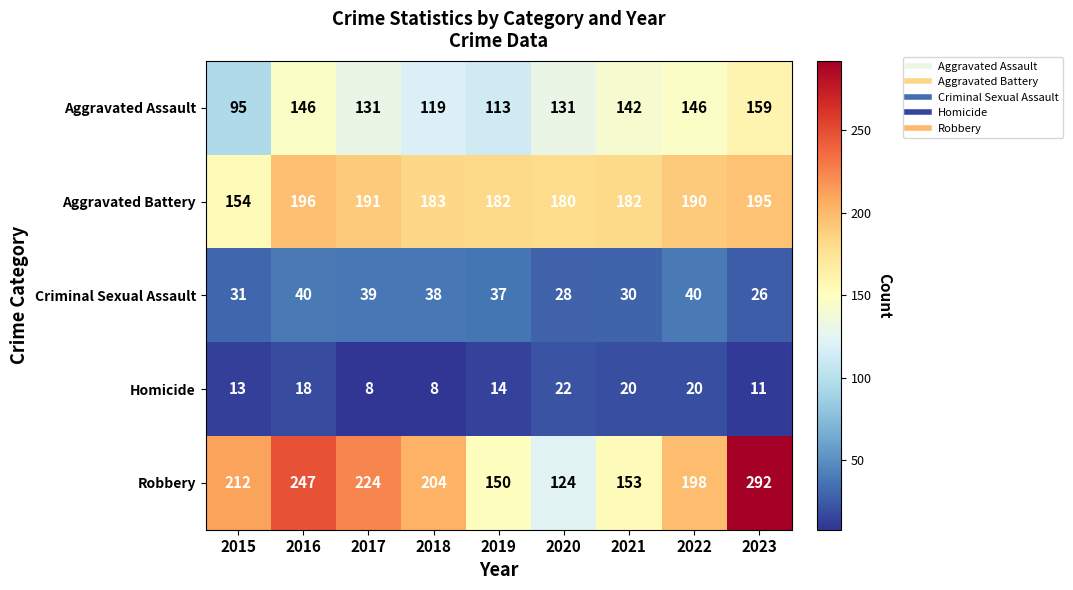

How many data points in Aggravated Battery are less than 183?

4